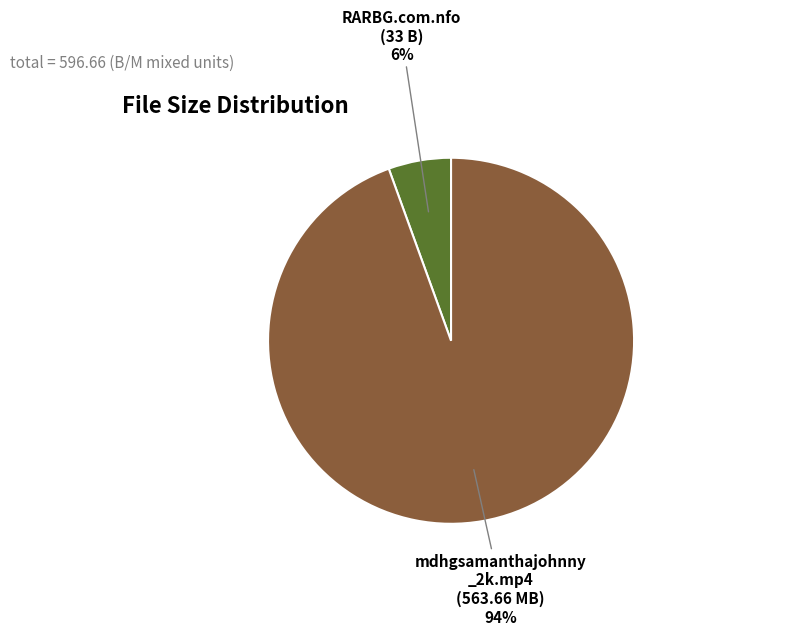

Count the number of slices in the pie.

2